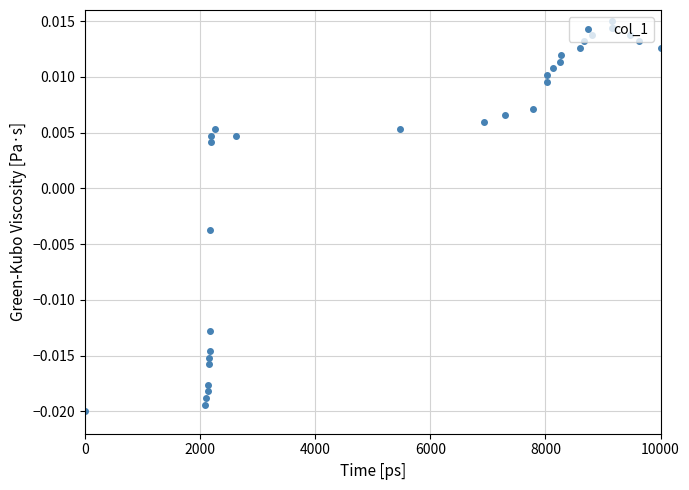

Count the number of categories in the chart.

32